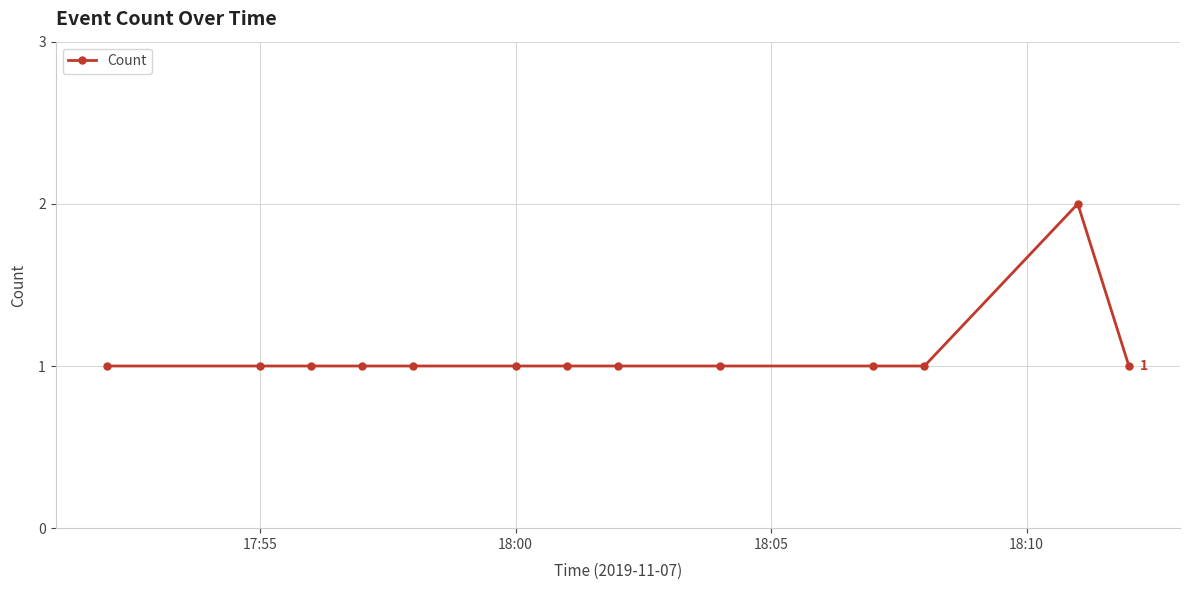

True or false: the data has more than 0 interior local peaks.

True